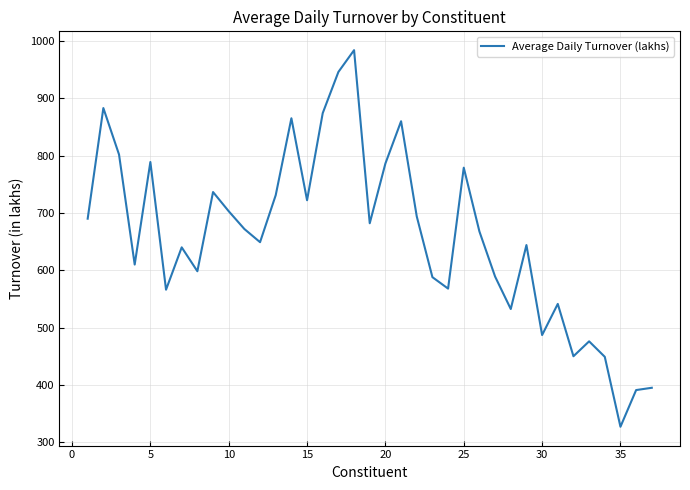

Does the chart have visible grid lines?

Yes